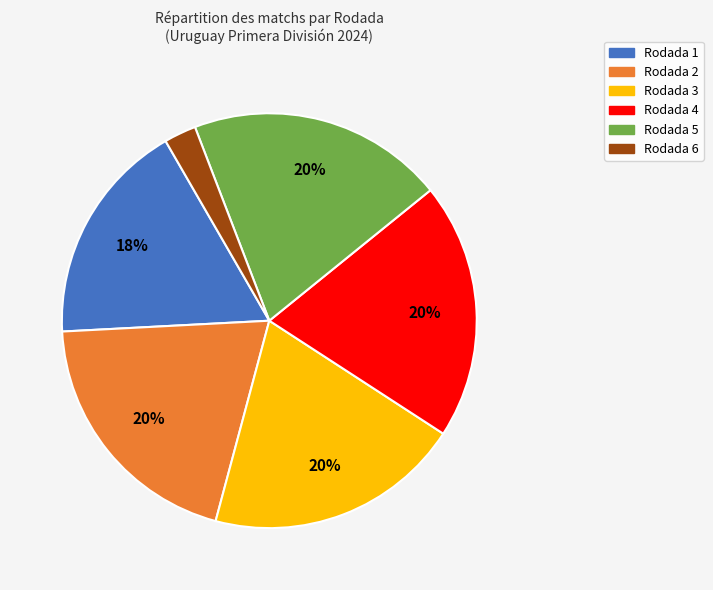

What is the ratio of the value at Rodada 1 to the value at Rodada 5?

0.9